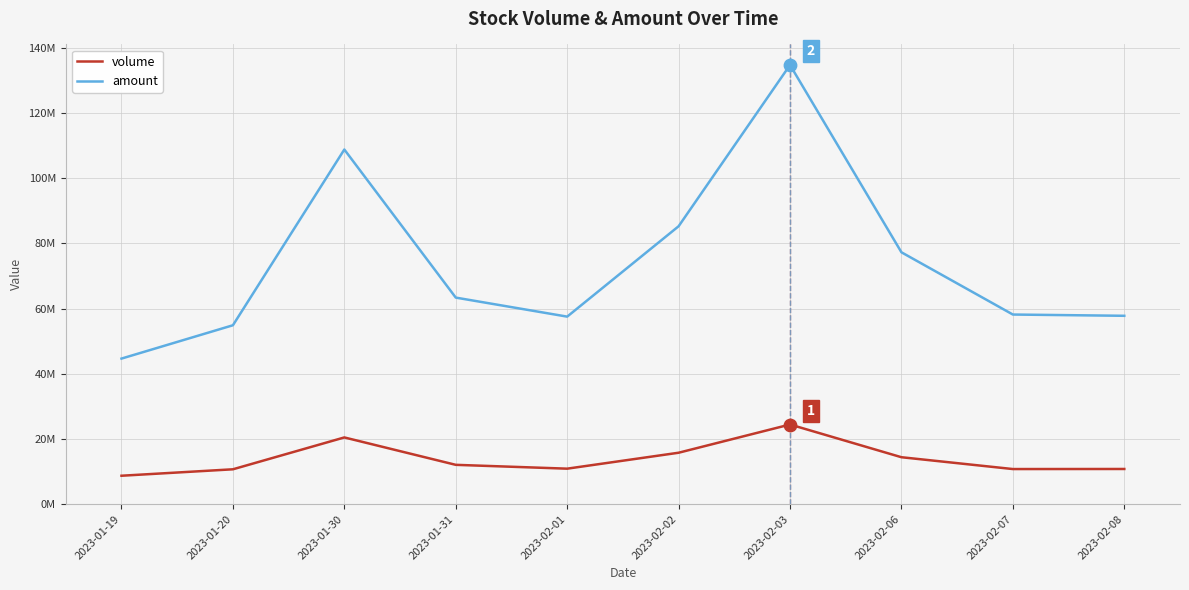

What are all the series names shown in the legend?

volume, amount